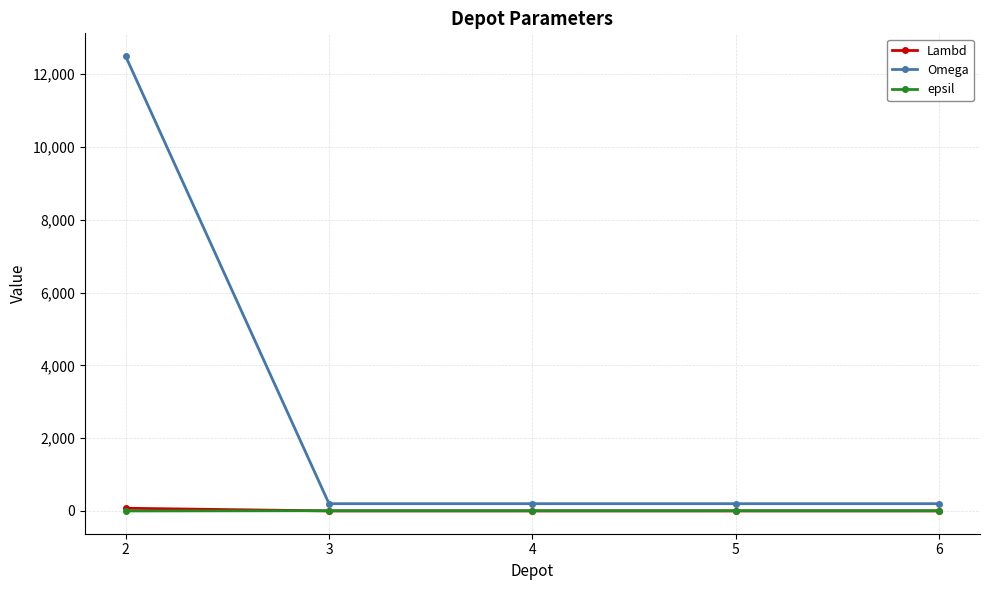

True or false: epsil has more than 2 points higher than both neighbors.

False